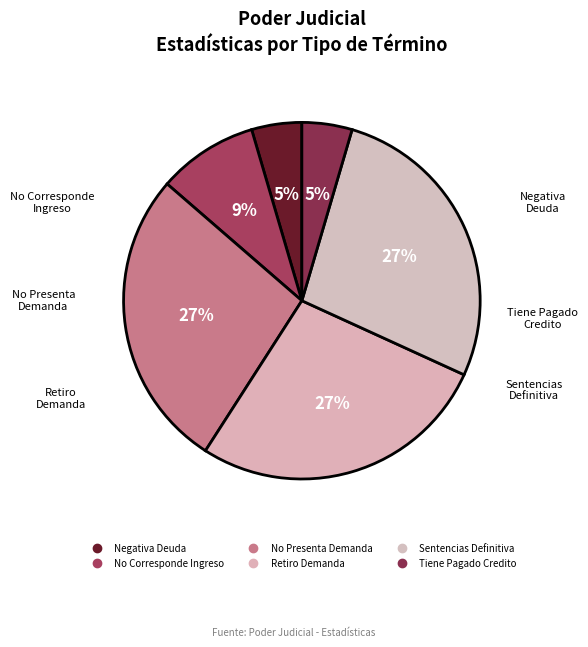

Count the number of slices in the pie.

6